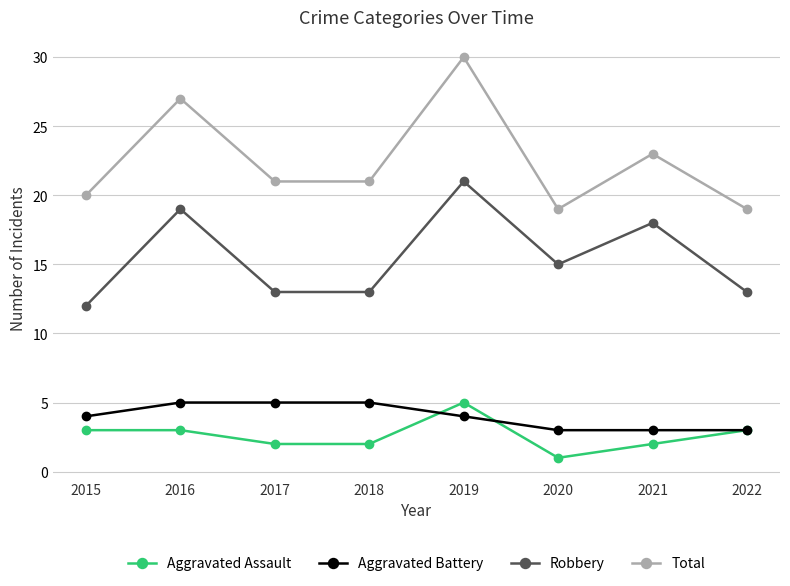

Reading left to right, what are all the values shown in this chart?

Aggravated Assault: 3	3	2	2	5	1	2	3
Aggravated Battery: 4	5	5	5	4	3	3	3
Robbery: 12	19	13	13	21	15	18	13
Total: 20	27	21	21	30	19	23	19